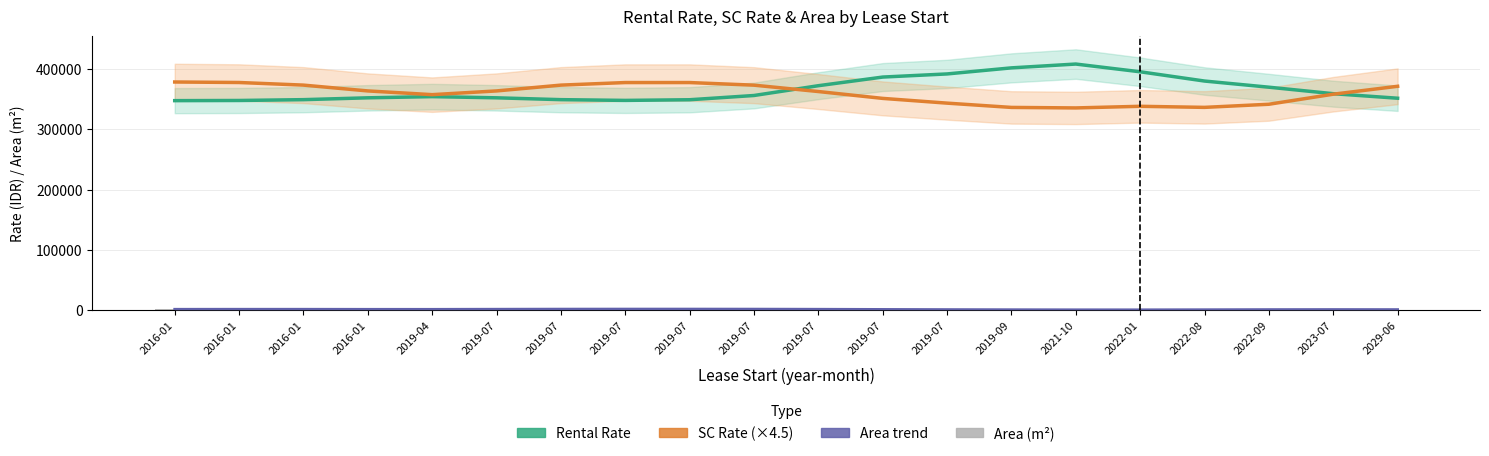

Reading left to right, transcribe all the data shown in this chart.

Rental Rate: 347422.8	347689.5	349062.4	352118.8	354079.5	352118.8	349068.2	347821.4	348922.4	355956.4	372203.7	386543.4	391734.1	401805.6	408139.7	395296.8	379944.4	369727.8	358944.8	351441.3
SC Rate (×4.5): 378364.5	377523.0	373189.5	363541.5	357354.0	363541.5	373185.0	377437.5	377437.5	373099.5	362533.5	351162.0	343291.5	336181.5	335335.5	338035.5	336258.0	341437.5	358110.0	371250.0
Area trend: 1288.7	1339.7	1331.6	1227.4	1210.1	1375.8	1549.2	1617.5	1616.5	1542.9	1336.4	1040.3	779.0	571.4	423.8	408.4	554.9	765.6	849.4	762.5
Area (m²): 1214.5	1326.1	1625.4	1170.0	707.5	1628.9	1634.6	1634.6	1630.6	1631.6	1631.6	704.5	925.4	453.4	436.2	63.7	704.5	518.7	1623.9	325.2